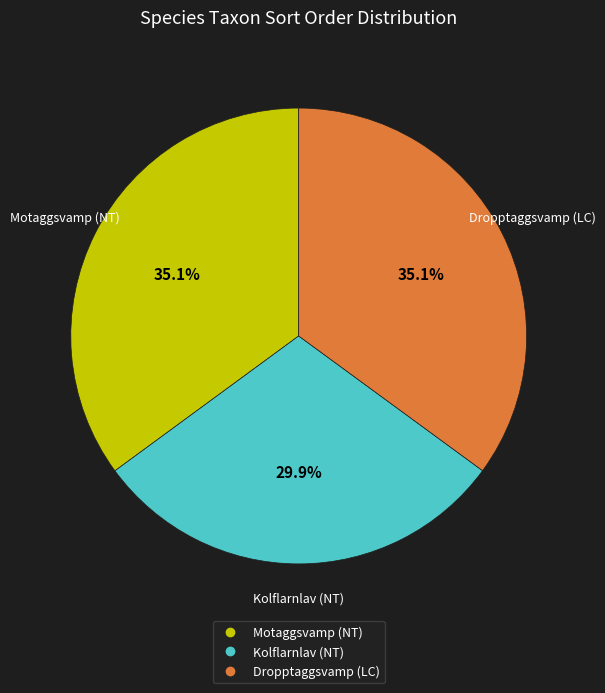

Which category has the smallest portion of the pie?

Kolflarnlav (NT)